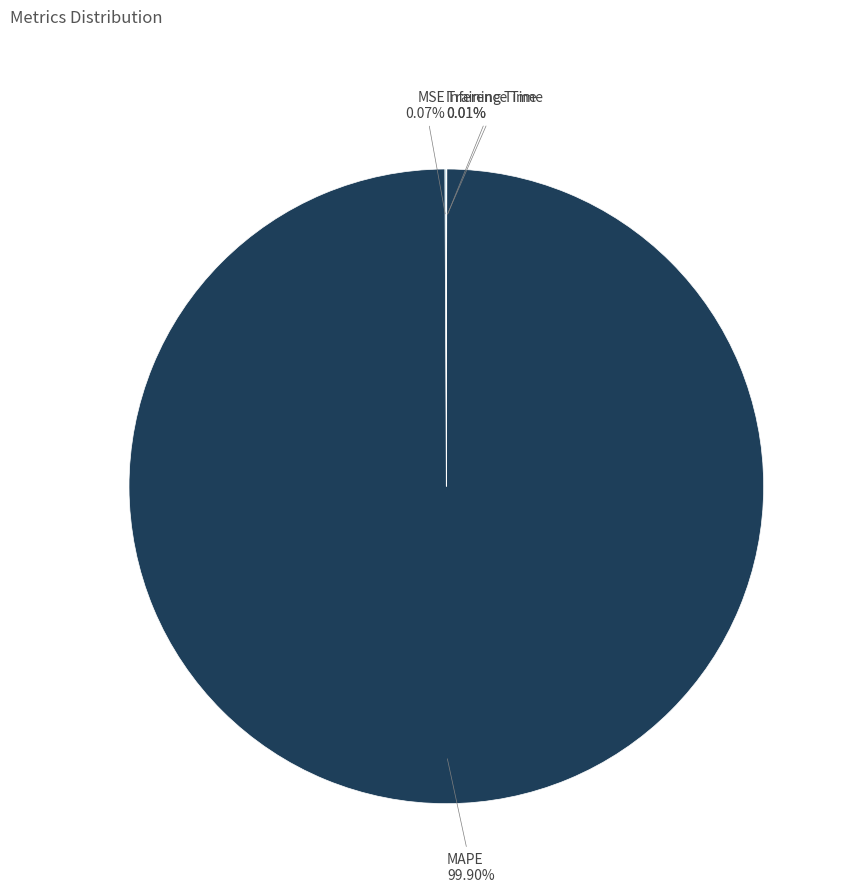

Which slice represents more than half of the pie?

MAPE